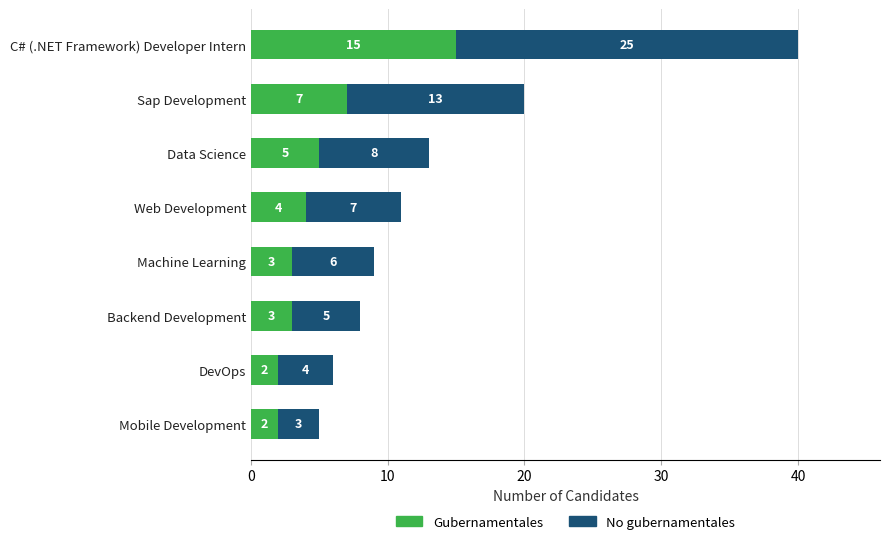

True or false: Gubernamentales has a value of 3 at Data Science.

False